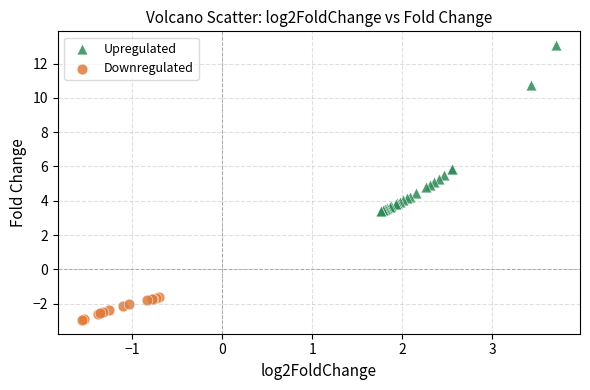

Which series reaches the minimum Y coordinate?

Downregulated